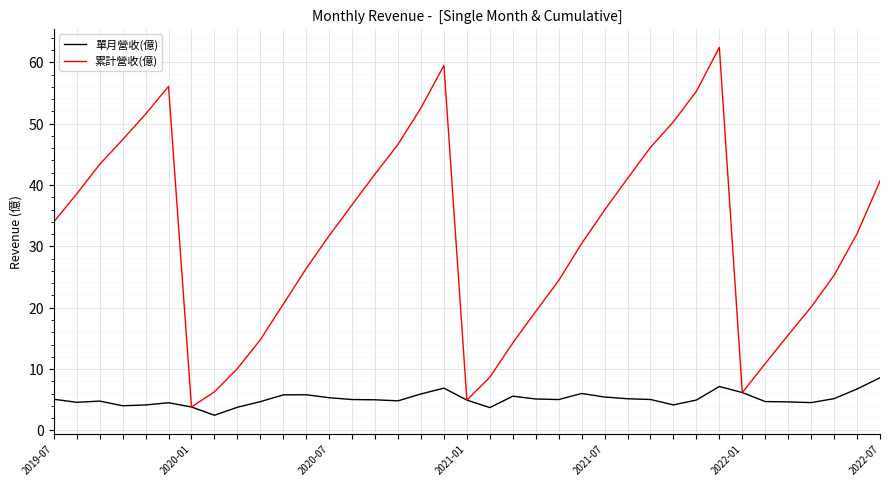

Rank the series by their average value, from highest to lowest.

累計營收(億), 單月營收(億)